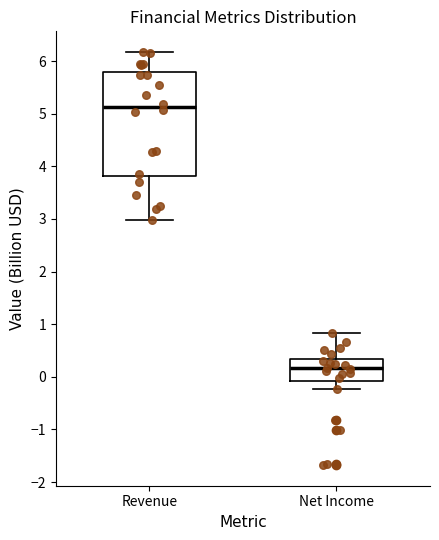

Reading left to right, transcribe this box plot: for each box, give where its median line is, the range the box spans, and where its two whiskers end, as read against the y-axis. The values are not printed on the chart, so give them approximately, as read against the axis.

Revenue: median 5.1, box 3.8 to 5.8, whiskers 3.0 to 6.2
Net Income: median 0.2, box -0.1 to 0.3, whiskers -0.2 to 0.8